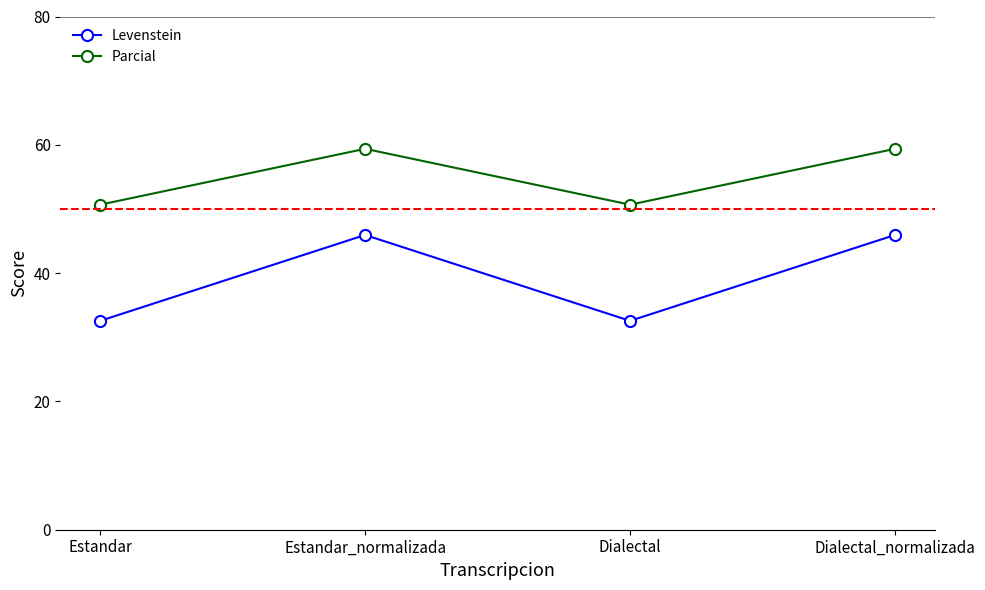

What is the approximate value of Parcial at Estandar?

50.7